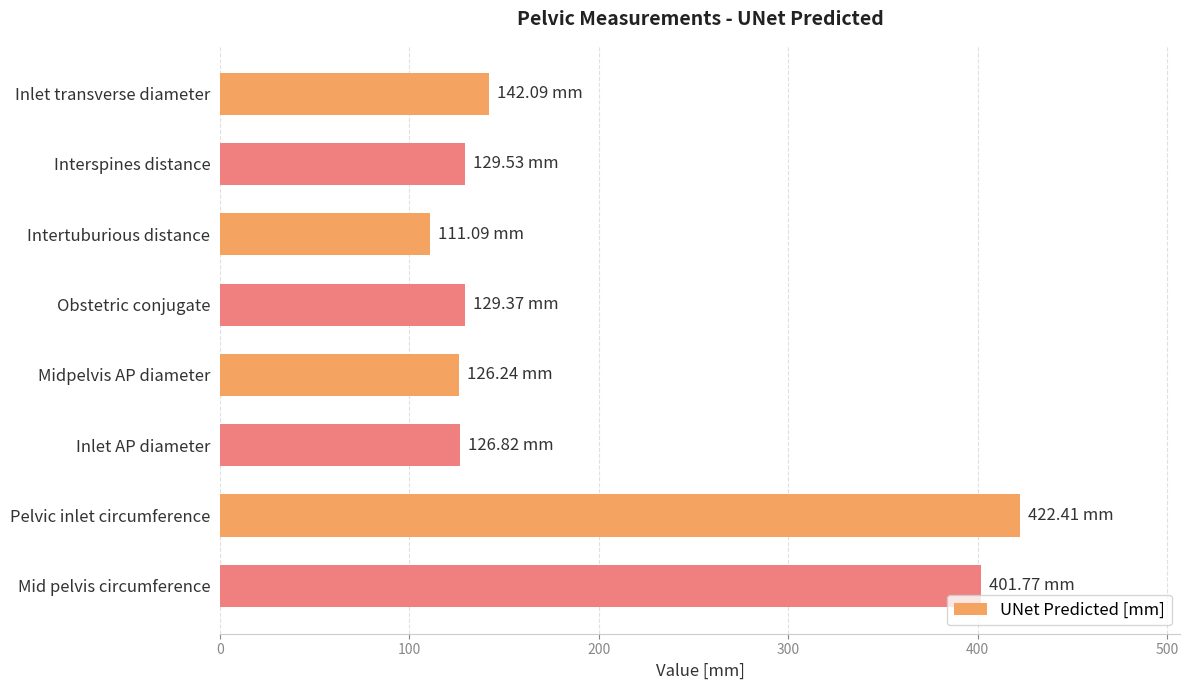

What is the sum of the values at Inlet transverse diameter and Midpelvis AP diameter?

268.3